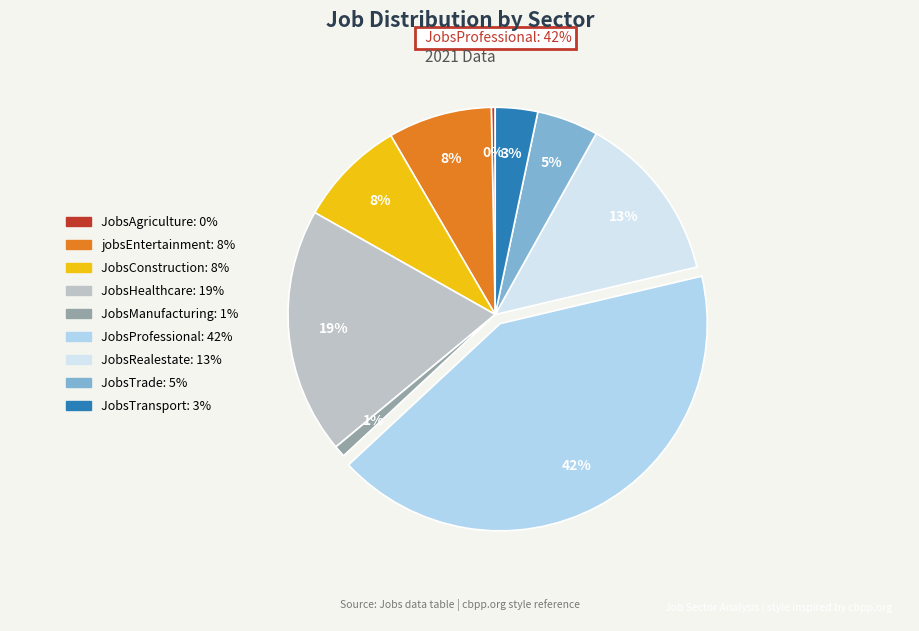

Approximately how many times larger is the value at JobsManufacturing compared to jobsEntertainment?

0.1